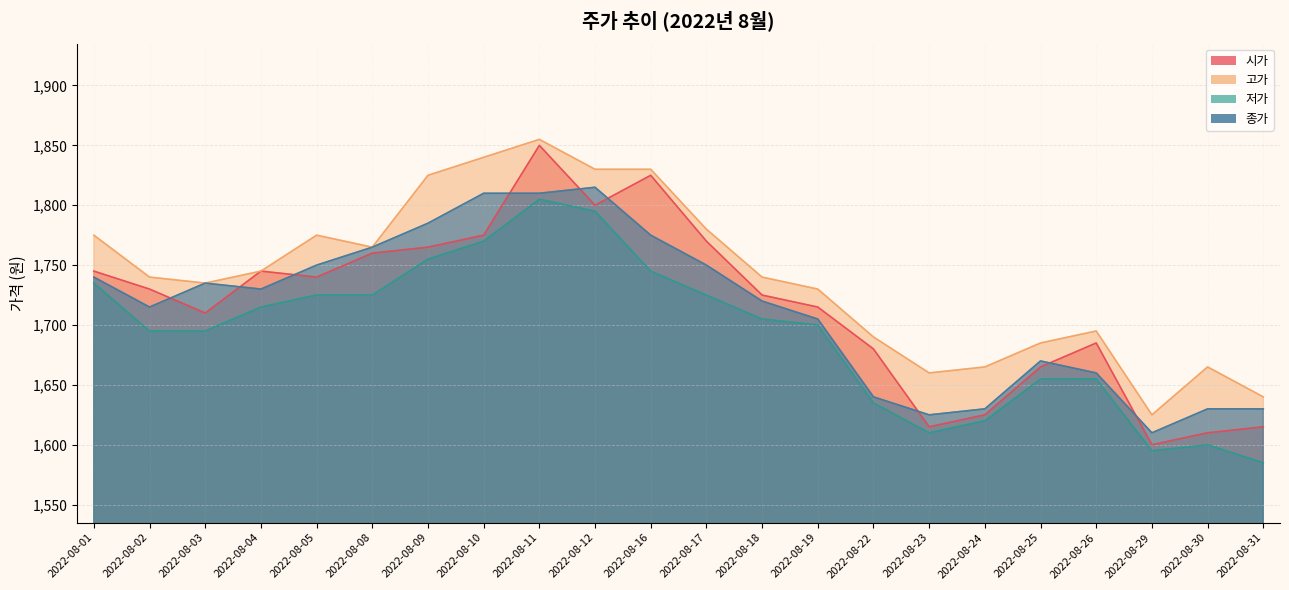

What is the lowest value of the 저가 series?

1585